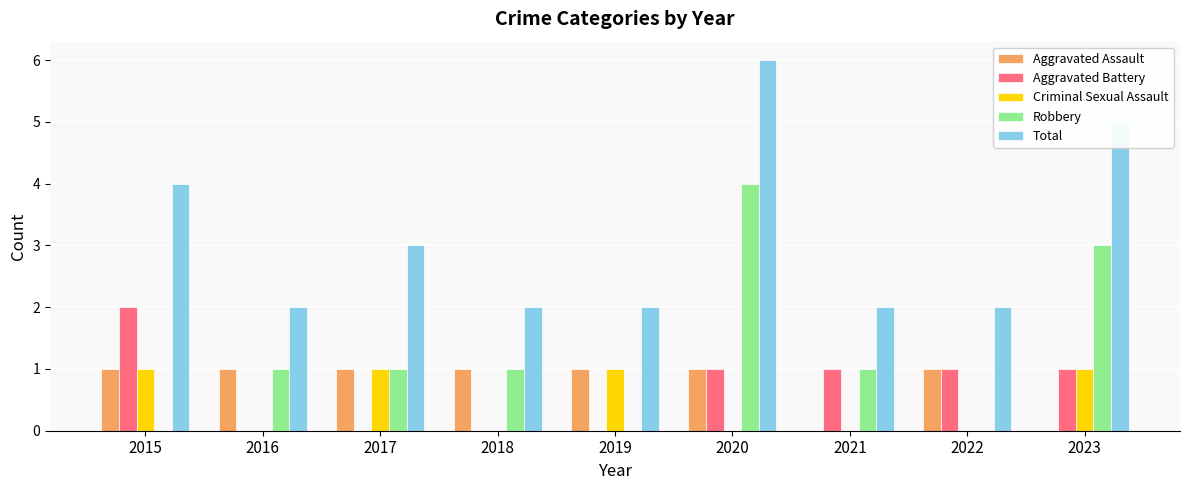

Reading right to left, what are all the values shown in this chart?

Aggravated Assault: 2023=0	2022=1	2021=0	2020=1	2019=1	2018=1	2017=1	2016=1	2015=1
Aggravated Battery: 2023=1	2022=1	2021=1	2020=1	2019=0	2018=0	2017=0	2016=0	2015=2
Criminal Sexual Assault: 2023=1	2022=0	2021=0	2020=0	2019=1	2018=0	2017=1	2016=0	2015=1
Robbery: 2023=3	2022=0	2021=1	2020=4	2019=0	2018=1	2017=1	2016=1	2015=0
Total: 2023=5	2022=2	2021=2	2020=6	2019=2	2018=2	2017=3	2016=2	2015=4